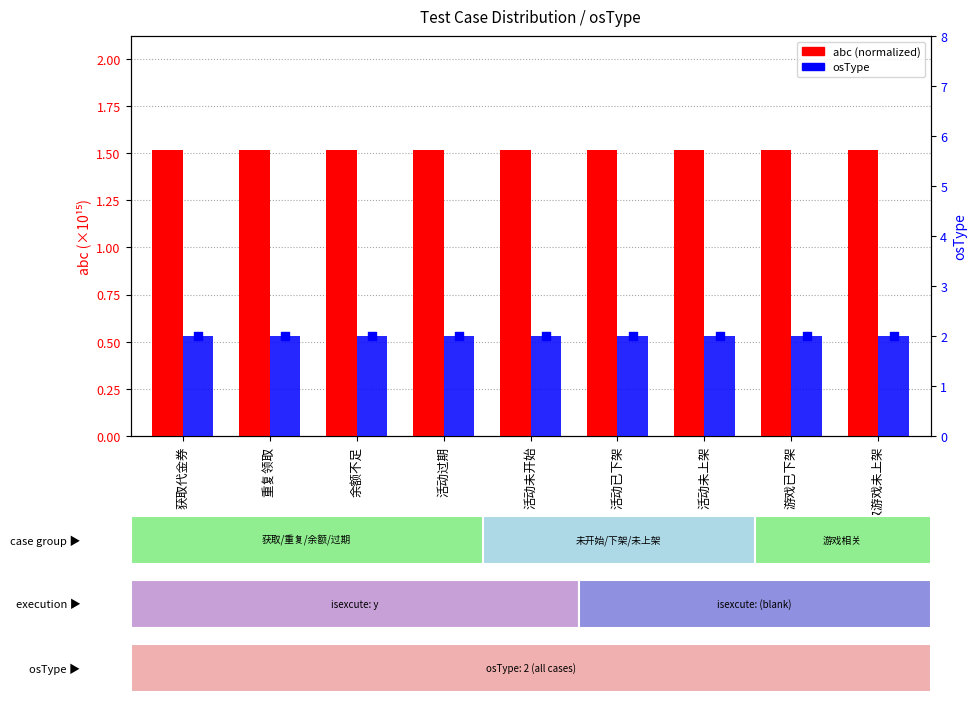

At how many categories does at least one series exceed 1?

9